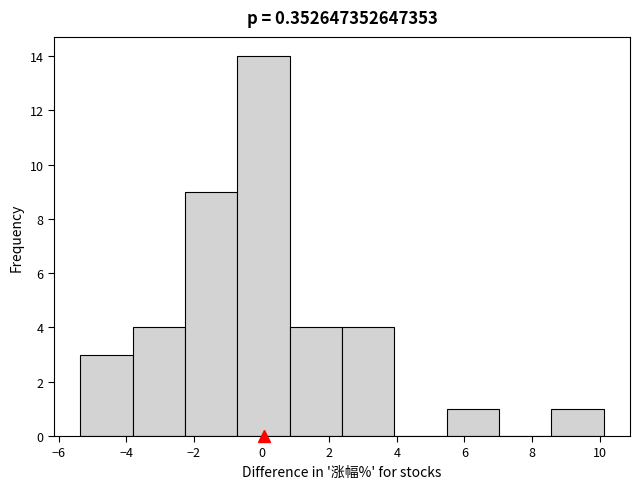

Reading left to right, transcribe this chart: for each bar, give the range it covers on the x-axis and its height. Neither the bar edges nor the heights are printed on the chart, so give them approximately, as read against the axes.

-5.4 to -3.8: 3
-3.8 to -2.2: 4
-2.2 to -0.8: 9
-0.8 to 0.8: 14
0.8 to 2.4: 4
2.4 to 4.0: 4
4.0 to 5.4: 0
5.4 to 7.0: 1
7.0 to 8.6: 0
8.6 to 10.2: 1